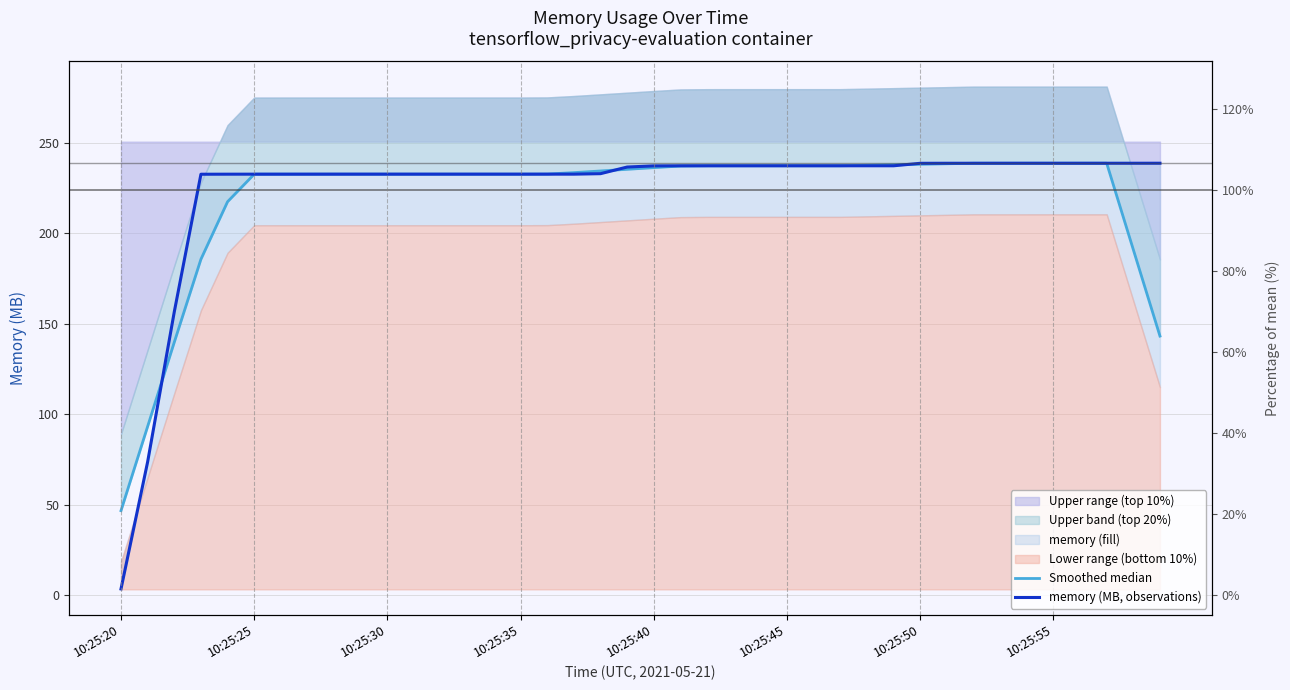

At which label is memory (MB, observations) closest to 121?

10:25:30